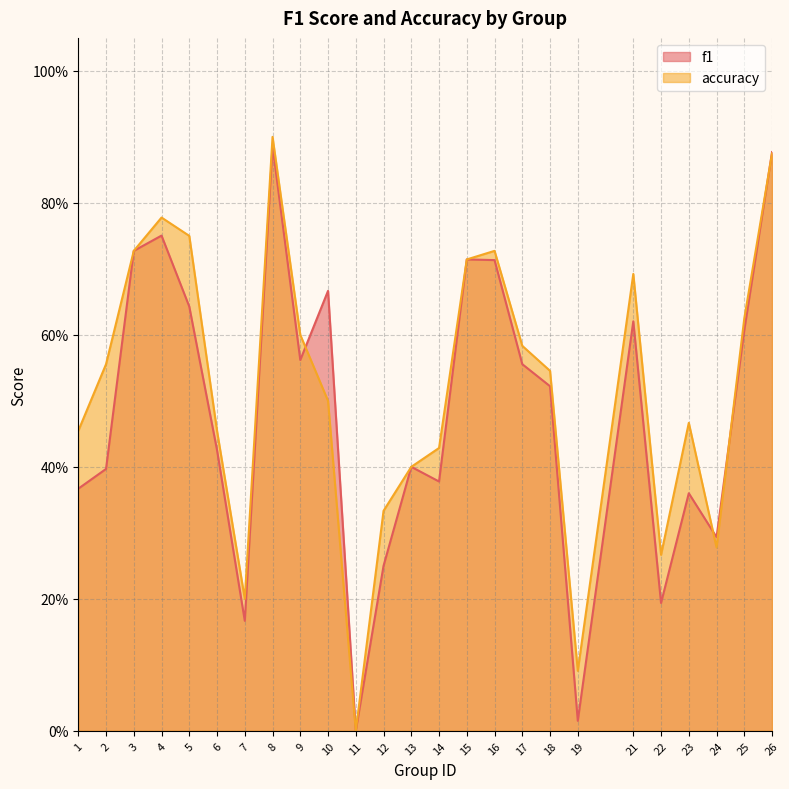

List the series in order of their overall mean, highest first.

accuracy, f1